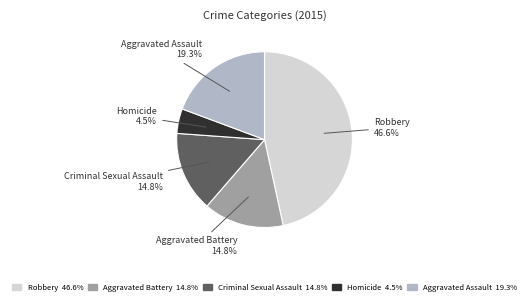

Approximately how many times larger is the value at Aggravated Battery compared to Robbery?

0.3